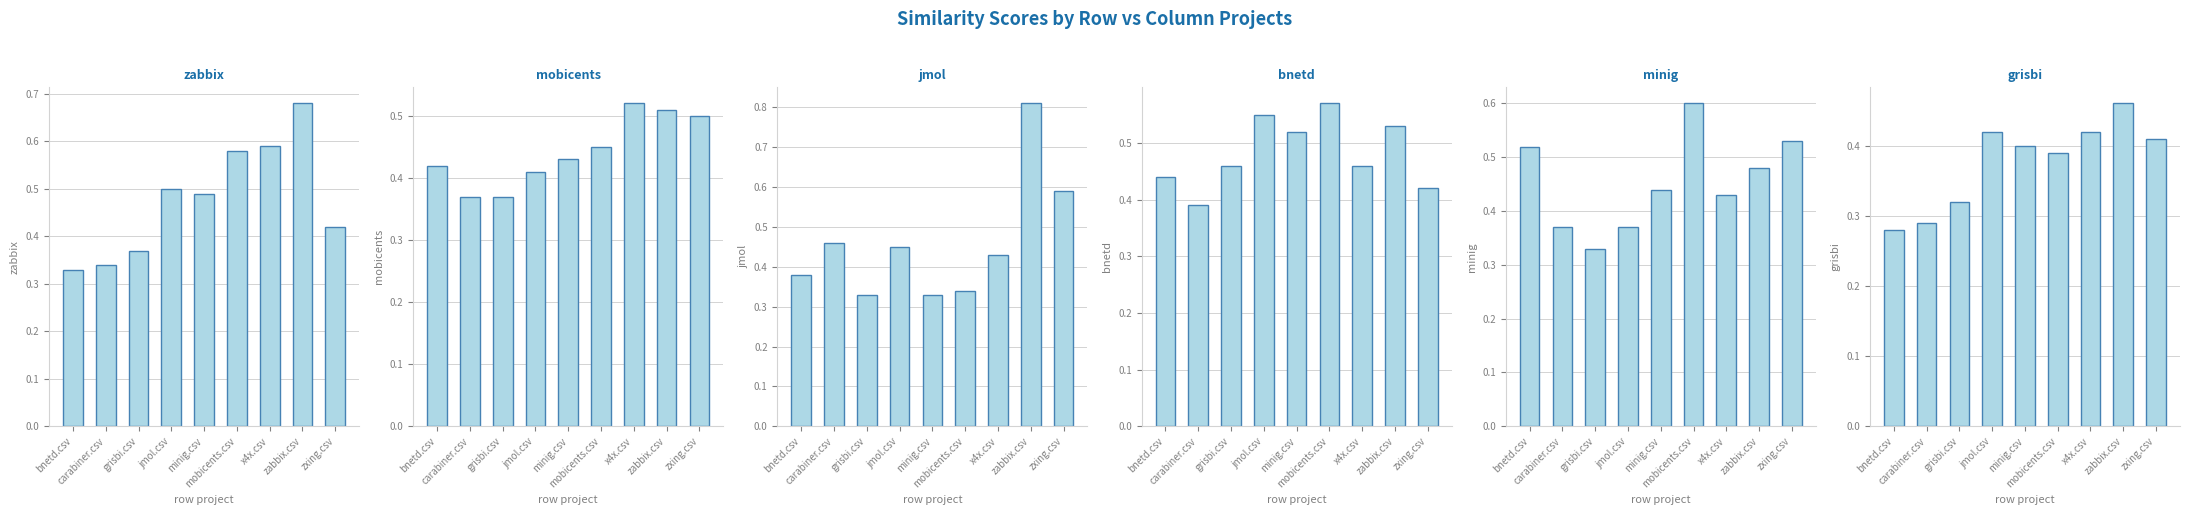

Count the mobicents.csv values in the range 0 to 1.

9